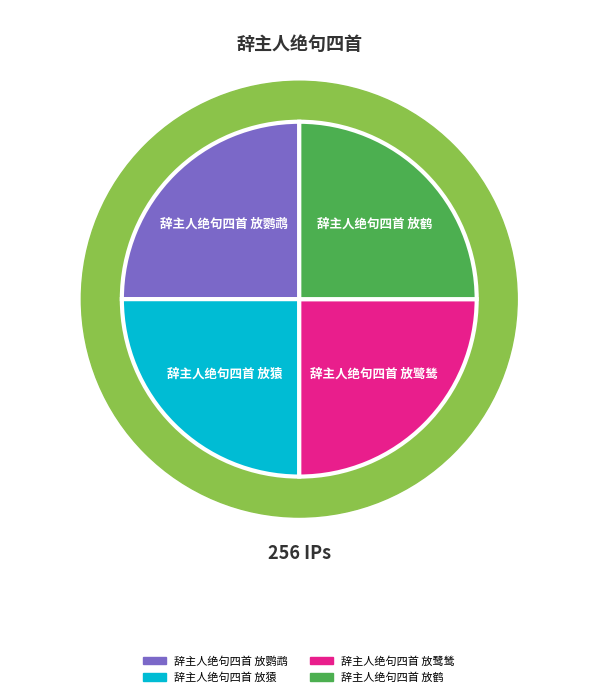

Which category has the biggest portion of the pie?

辞主人绝句四首 放鹭鸶